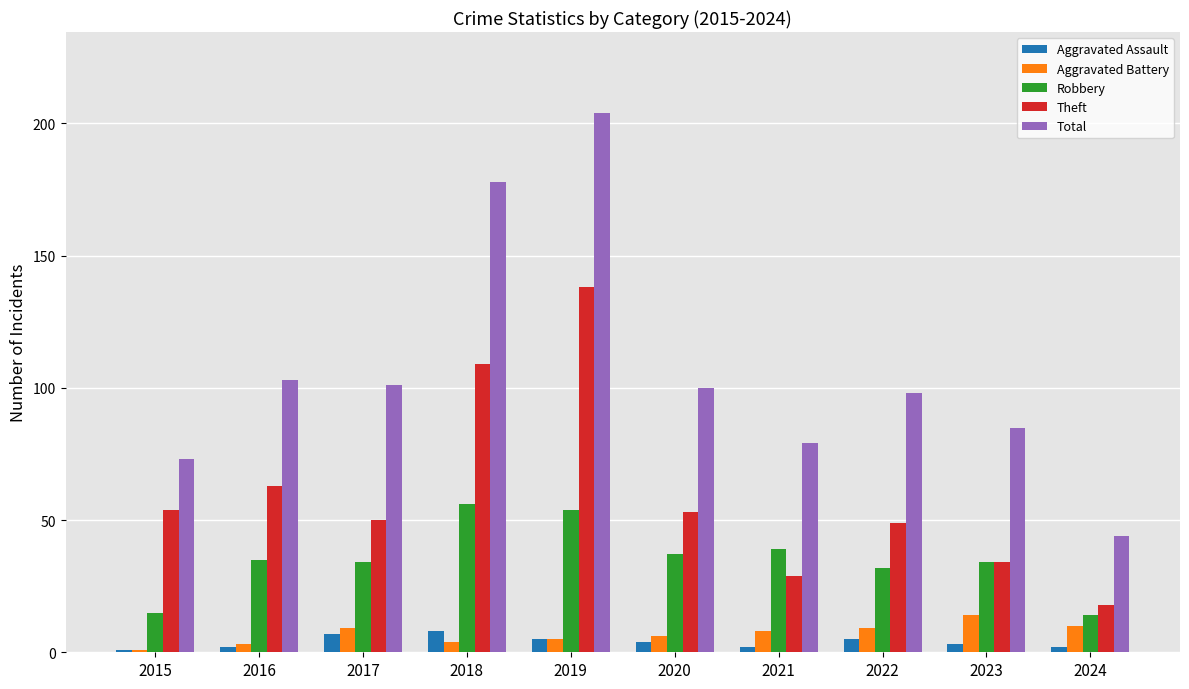

How many bars are there in total?

50